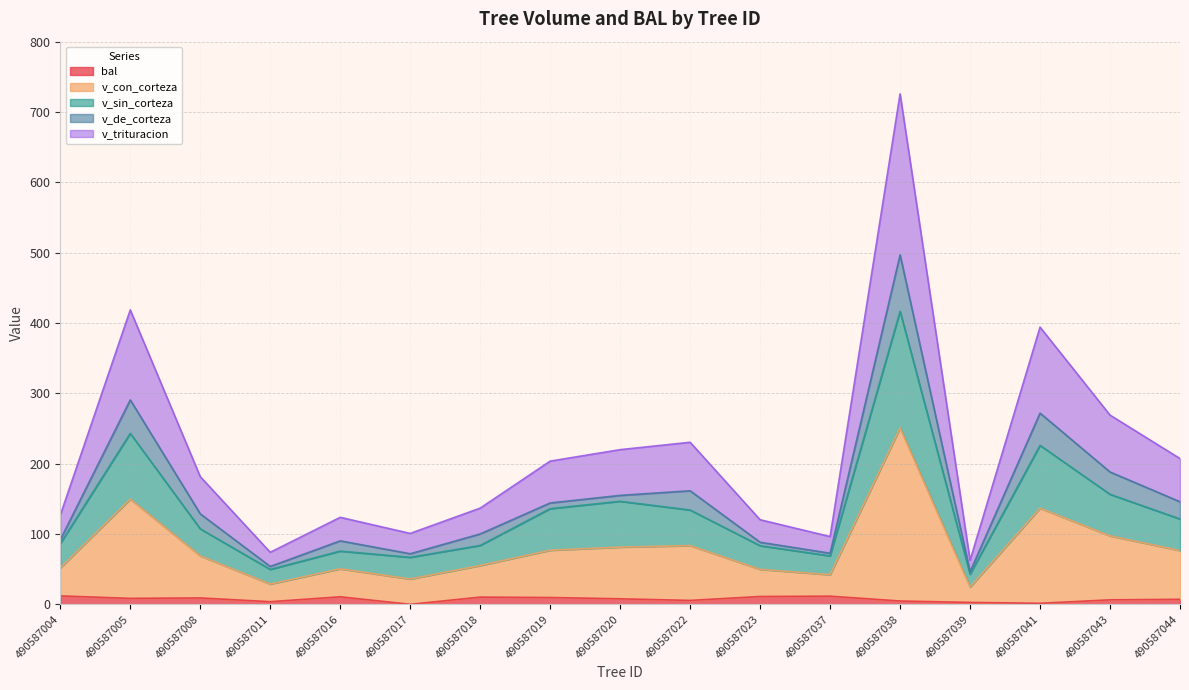

True or false: v_trituracion and v_con_corteza intersect in this chart.

False